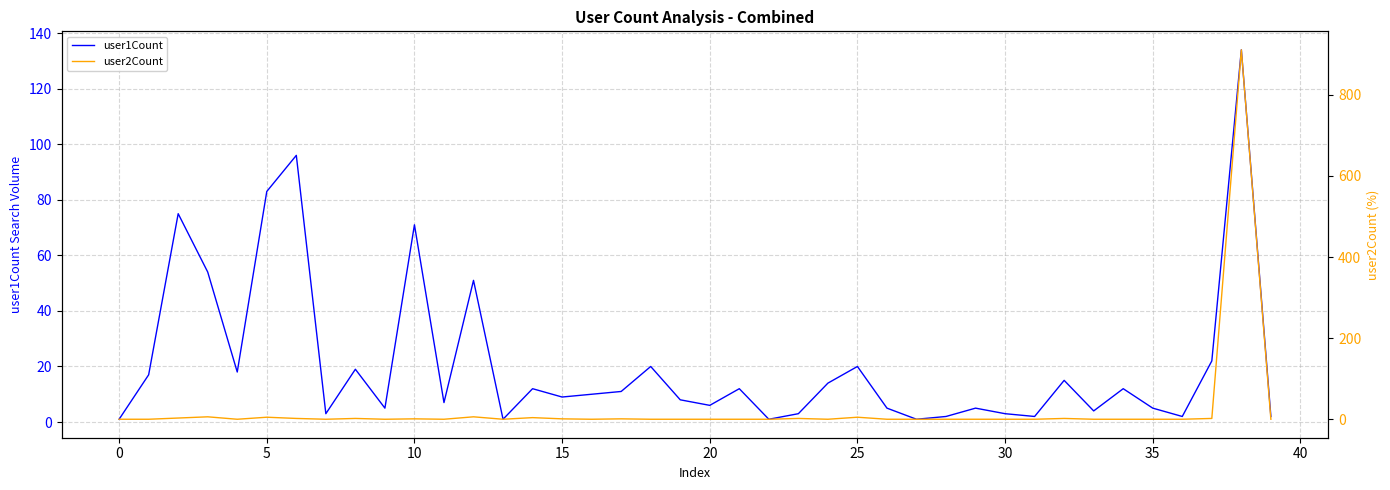

How many interior local valleys does the user2Count series have?

7